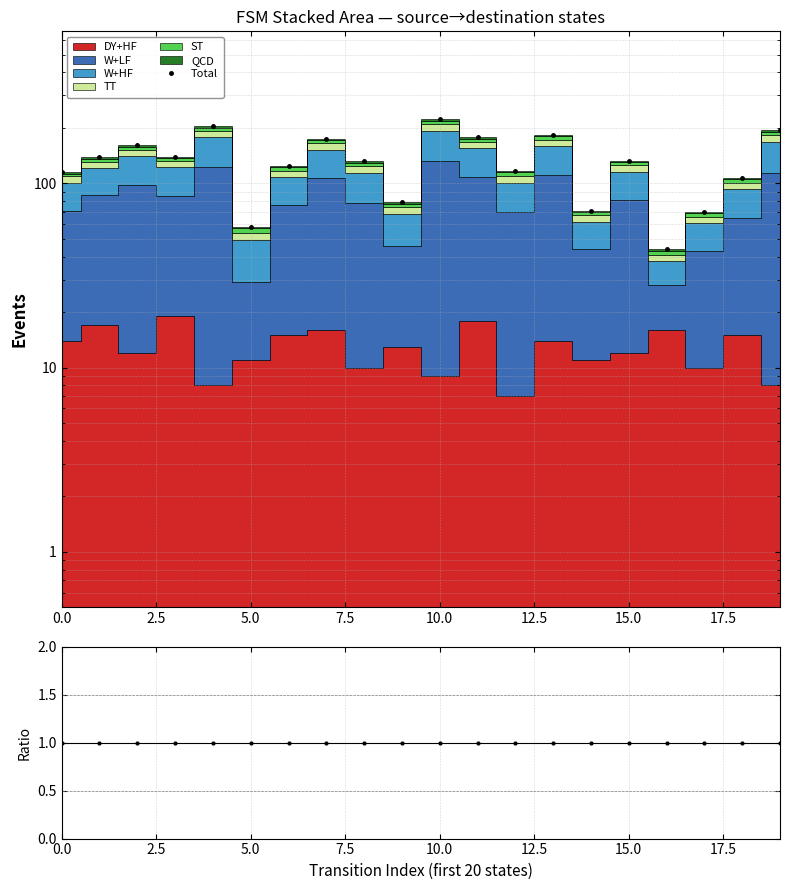

True or false: ratio has a value of 0.4 at 0.0.

False